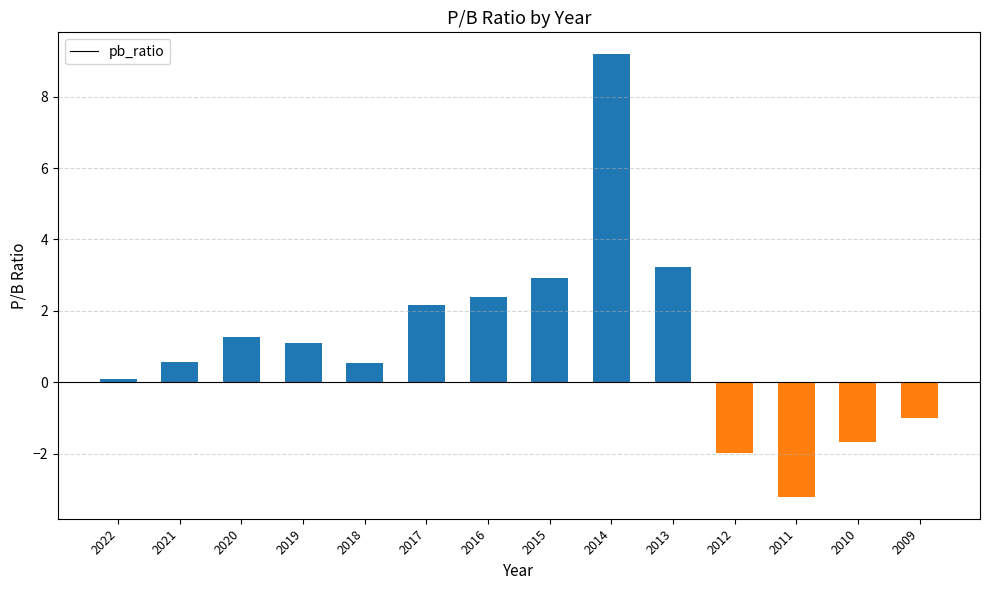

What is the sum of the values at 2021 and 2018?

1.1